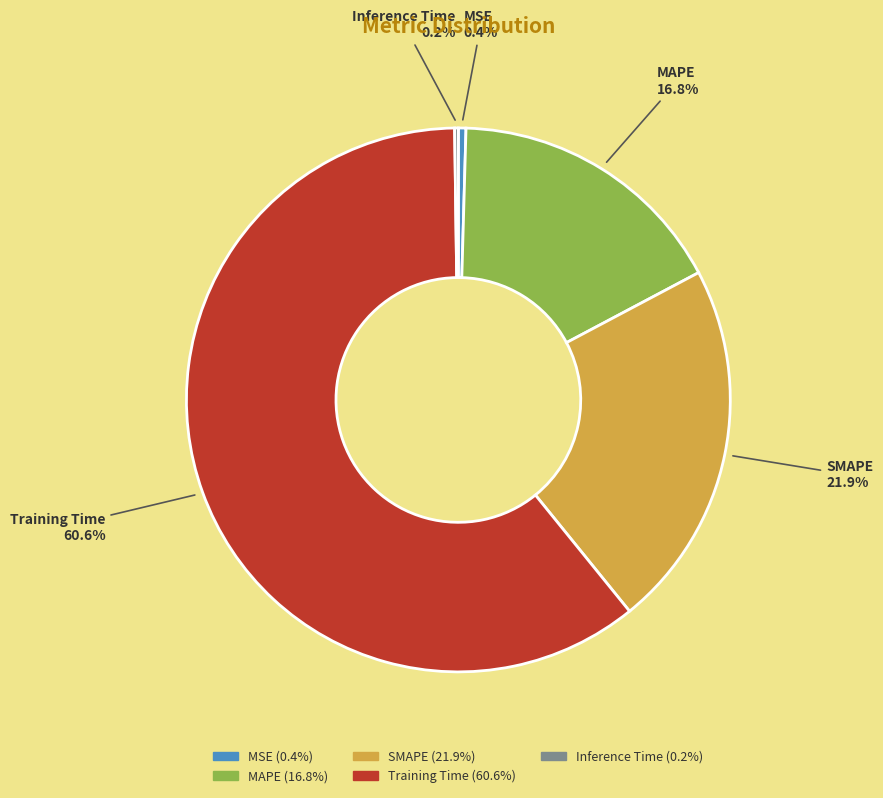

Is there a majority slice in this chart?

Yes